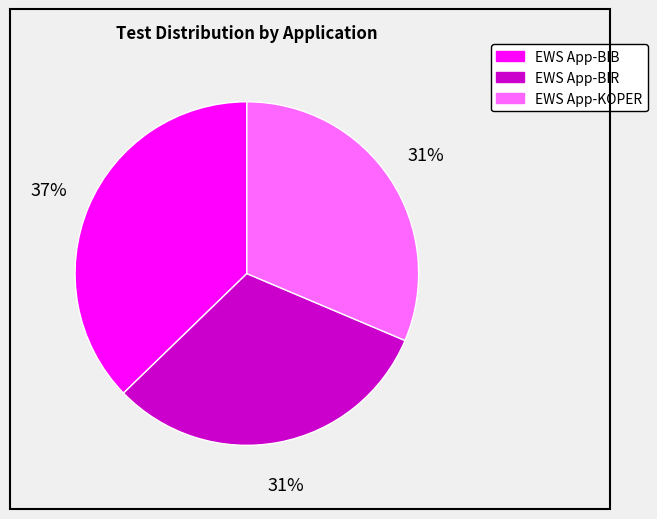

To the nearest percent, what is the average slice percentage?

33%